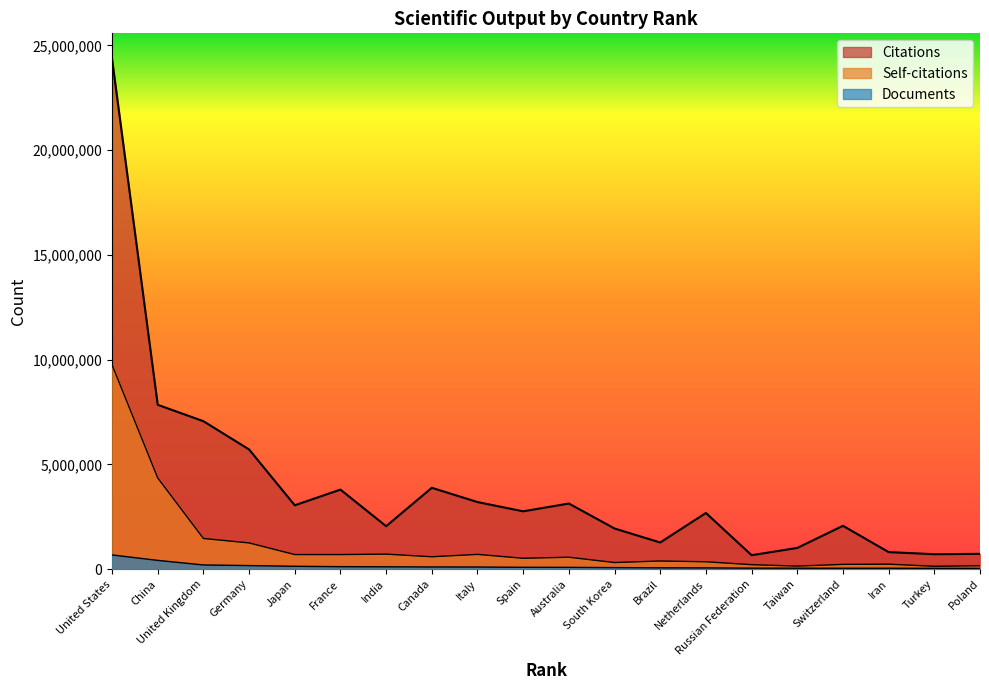

What is the difference between the Citations values at France and United States?

20560241